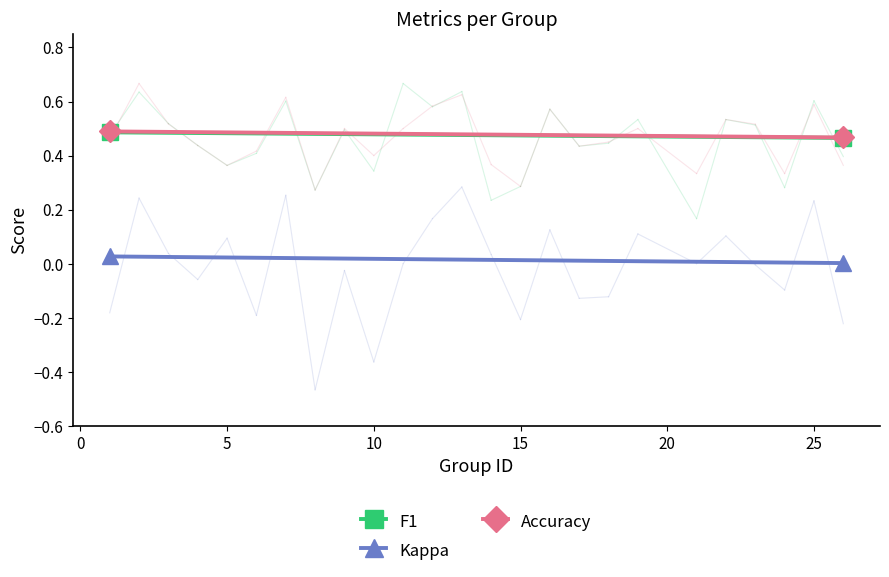

What are all the series names shown in the legend?

F1, Kappa, Accuracy